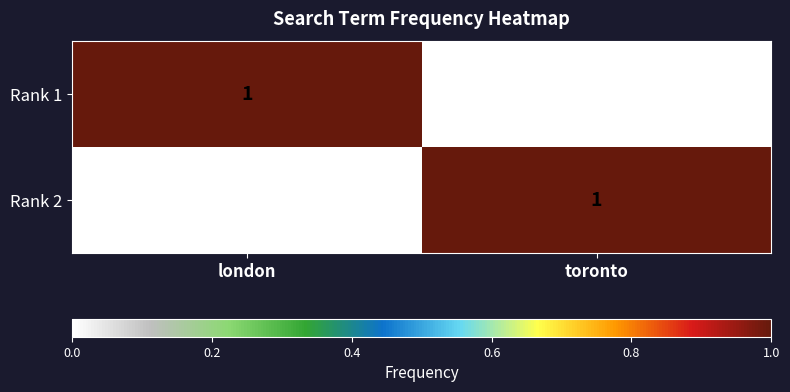

At which label does Rank 2 reach its peak?

toronto